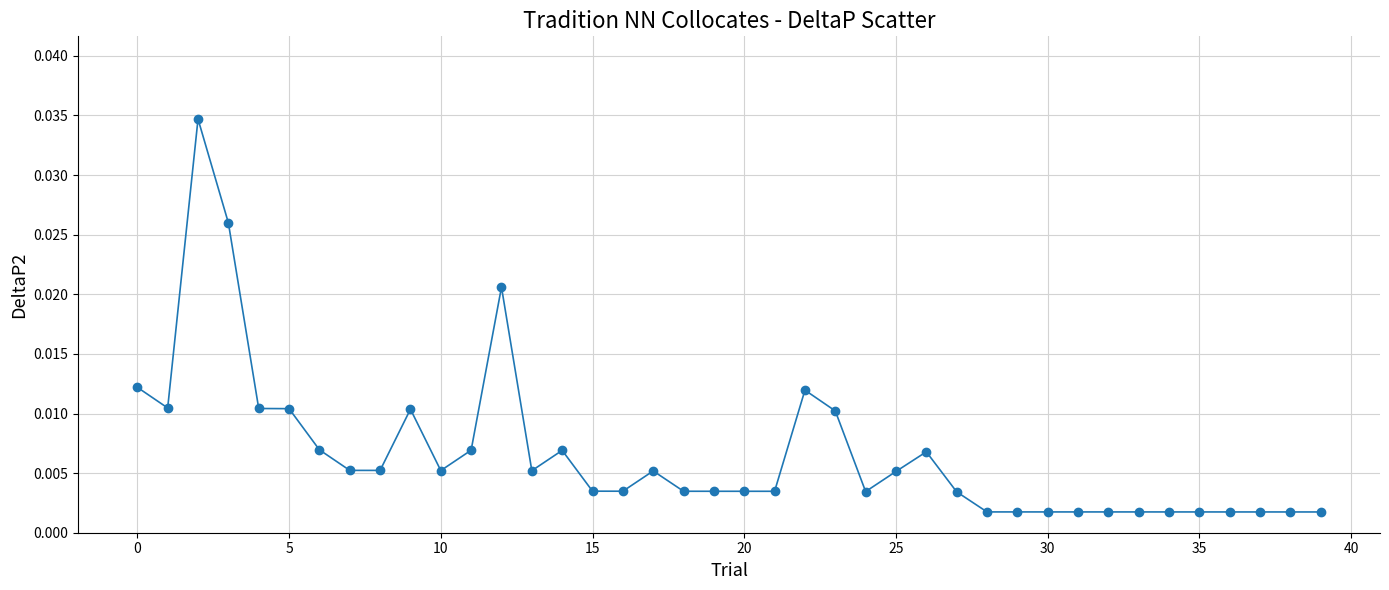

What is the sum of all values?

0.3